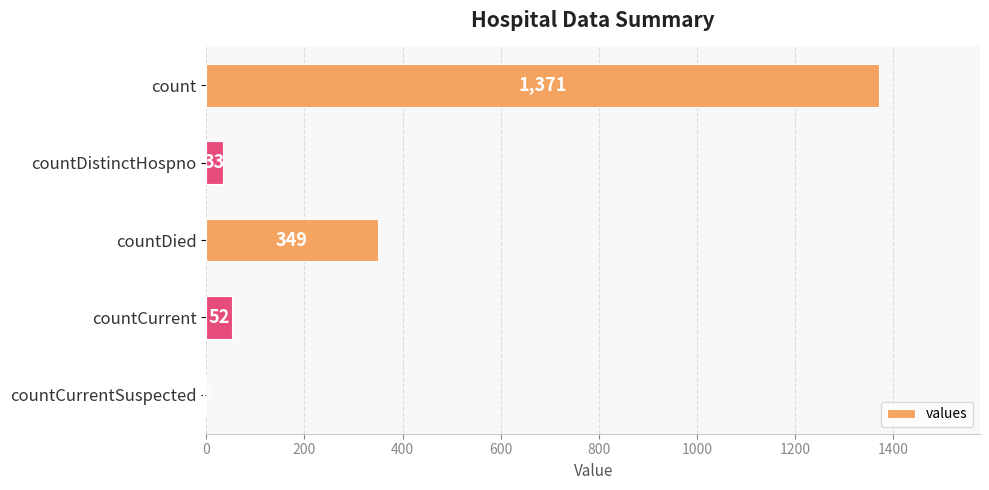

What is the sum of all values?

1805